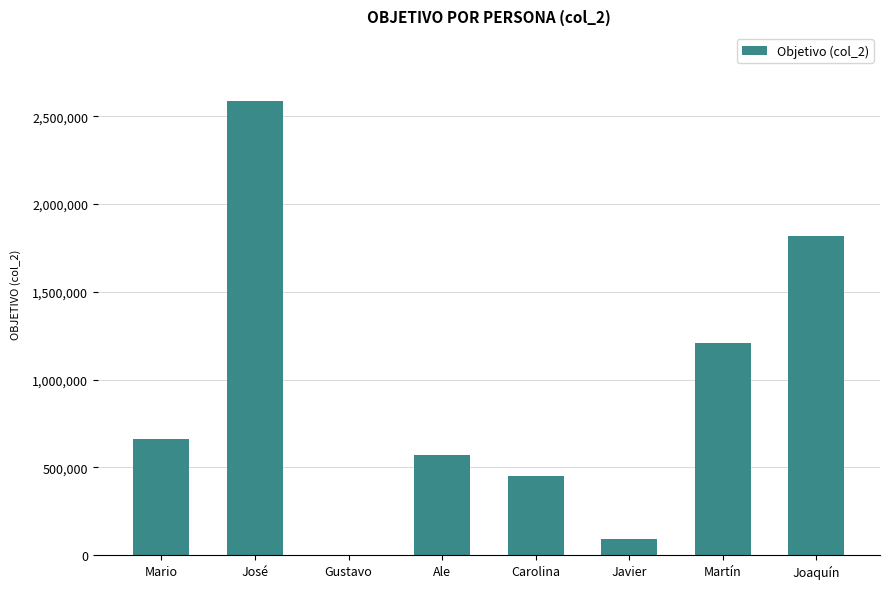

At which label is the value closest to 1292500?

Martín